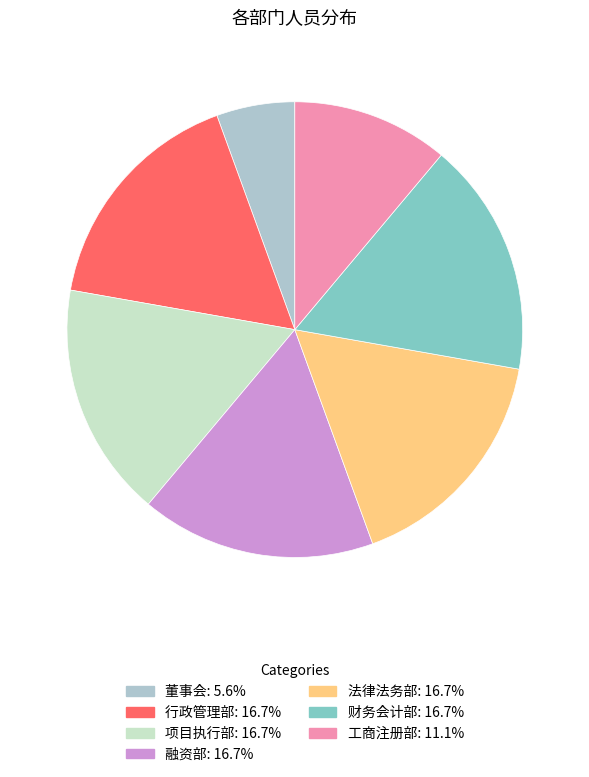

Is 董事会 the majority of the pie?

No